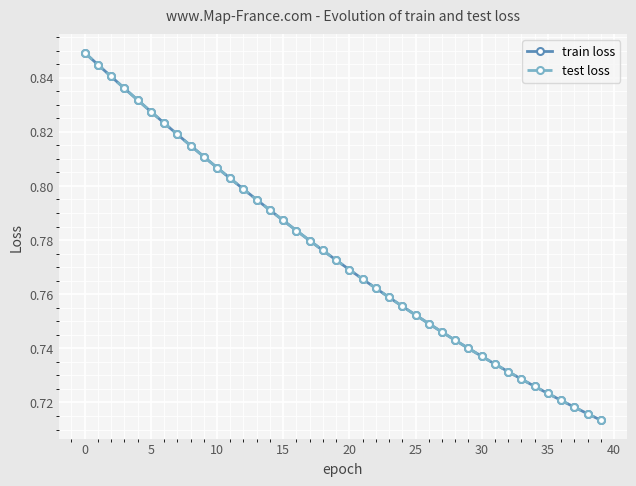

Which series has the largest total across all categories?

train loss